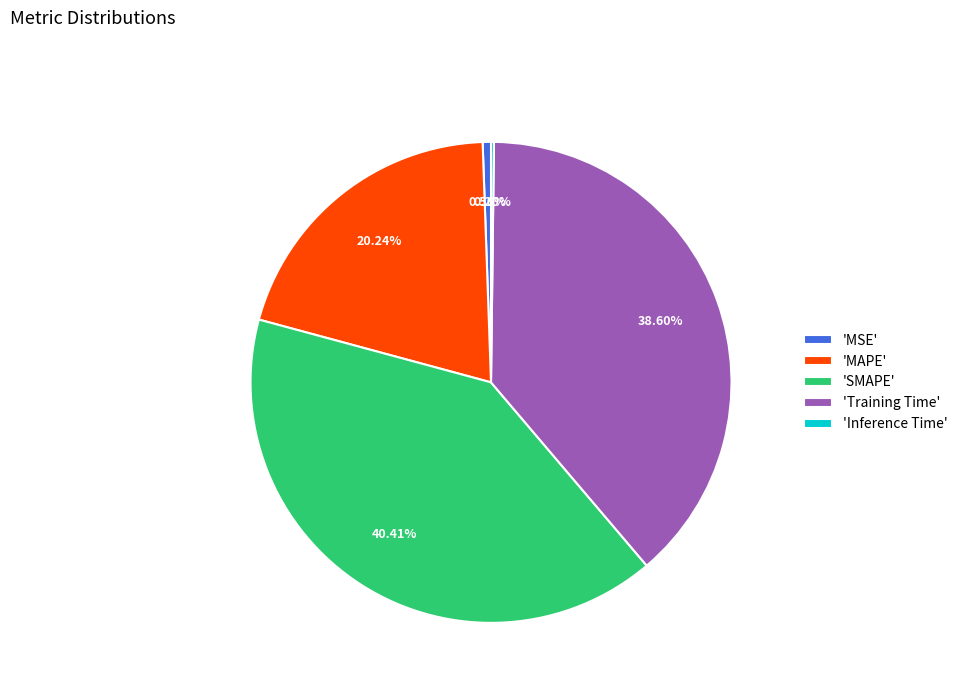

Is there a majority slice in this chart?

No